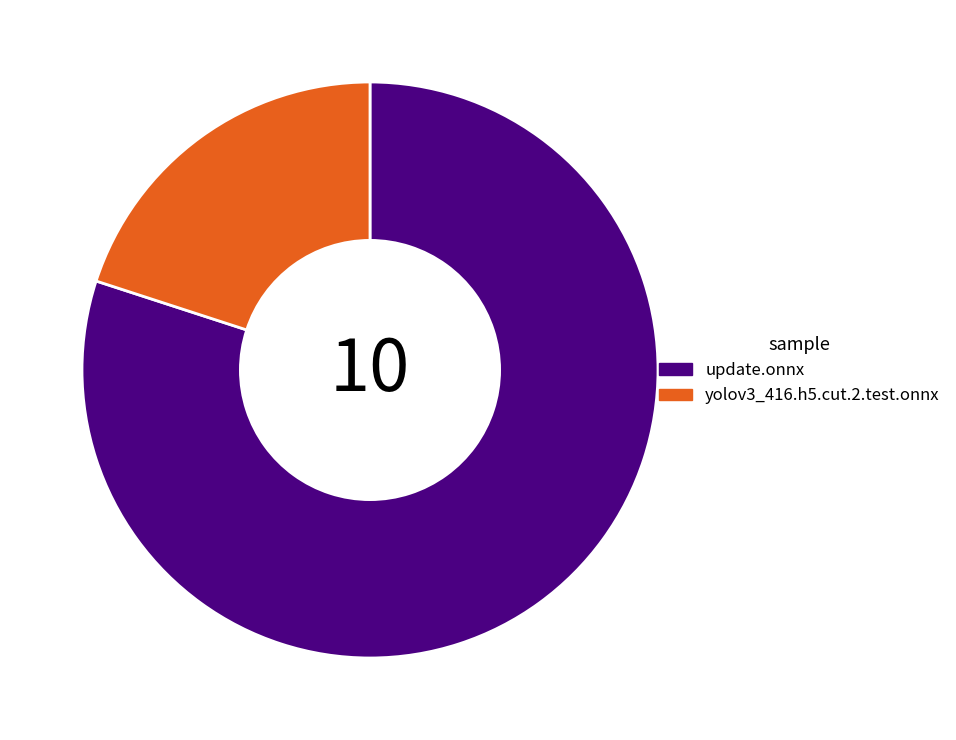

Is the sum of yolov3_416.h5.cut.2.test.onnx and update.onnx greater than half?

Yes